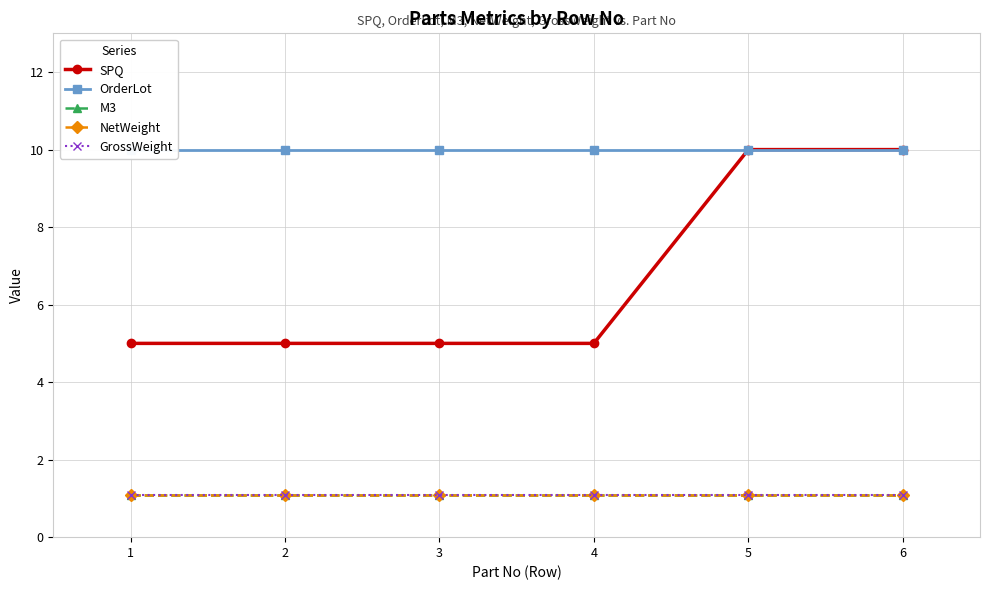

Which label corresponds to the smallest value in the chart?

1